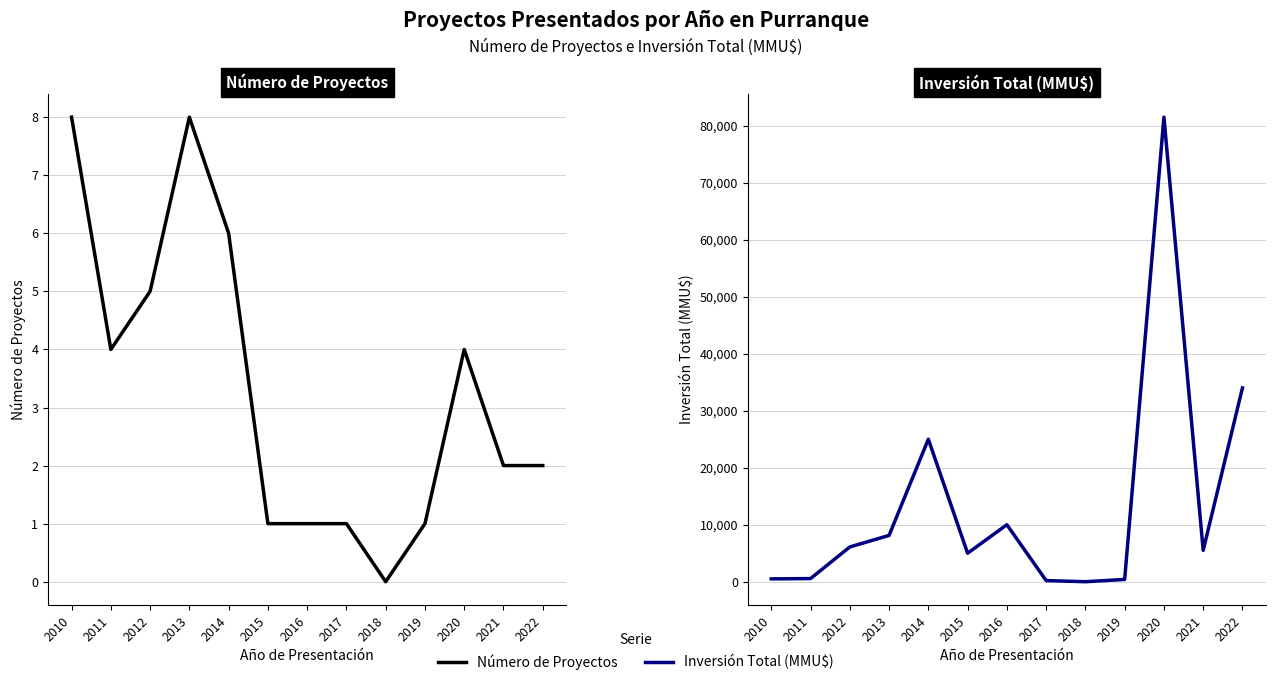

How many values in the Inversión Total (MMU$) series are below 5500?

6